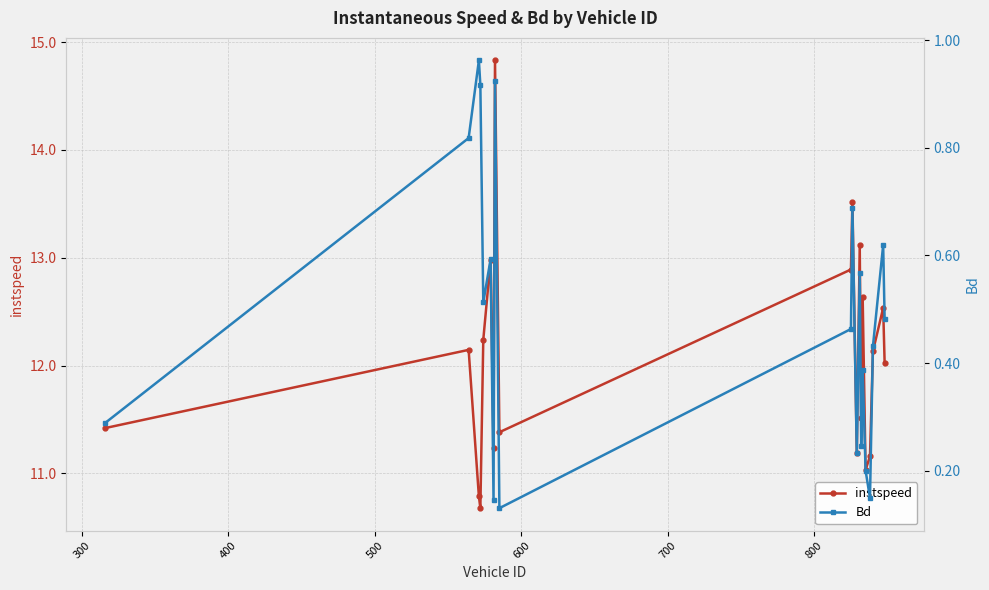

True or false: instspeed and Bd cross at least once.

False